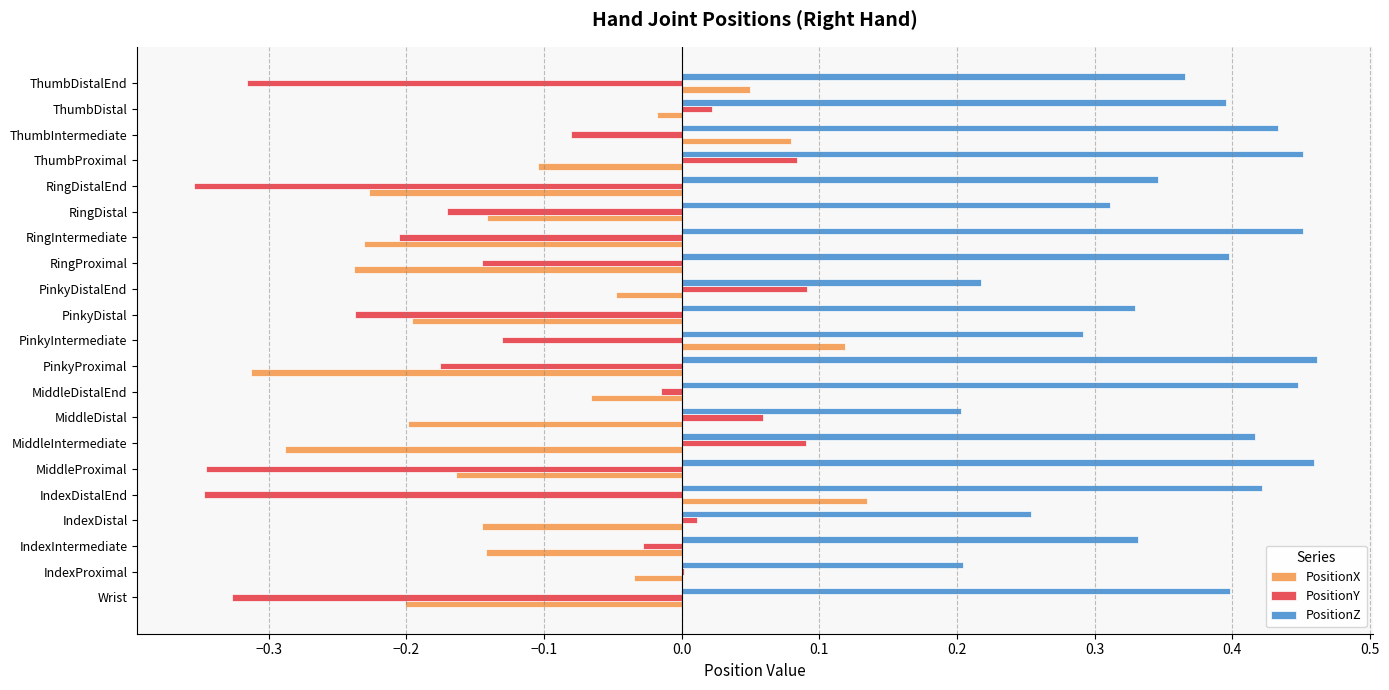

The PositionX series shows 0.2 at PinkyIntermediate. True or false?

False